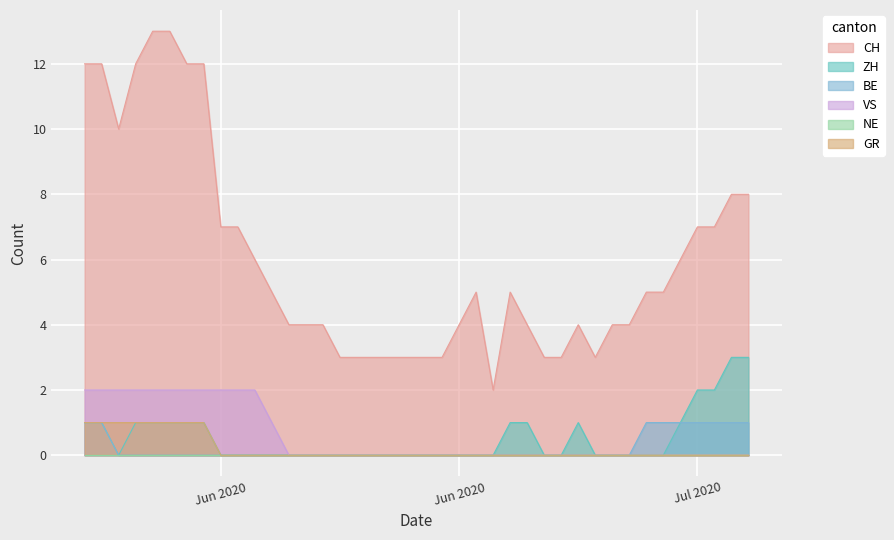

True or false: CH has more than 1 interior local peaks.

True